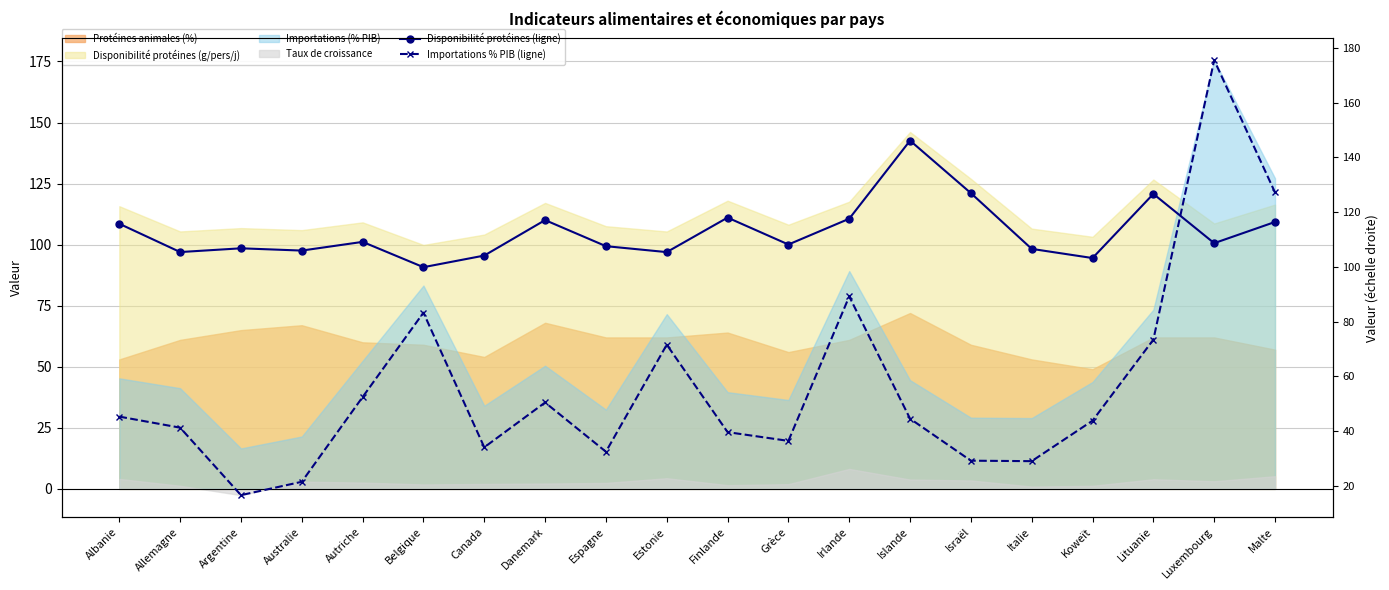

Does the chart have visible grid lines?

Yes